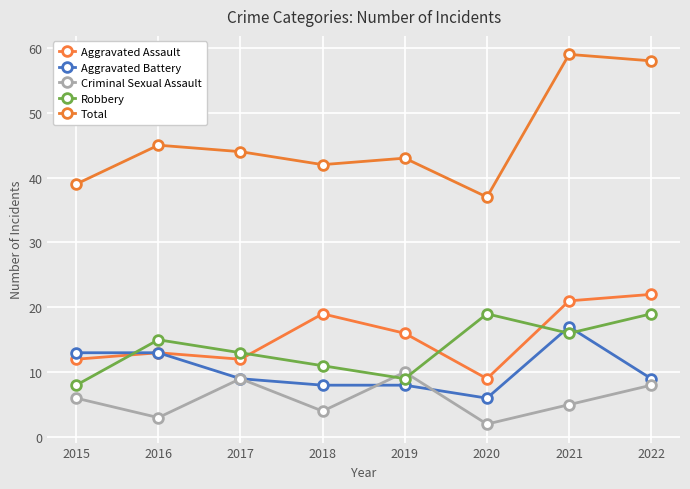

What is the average value of the Robbery series?

14